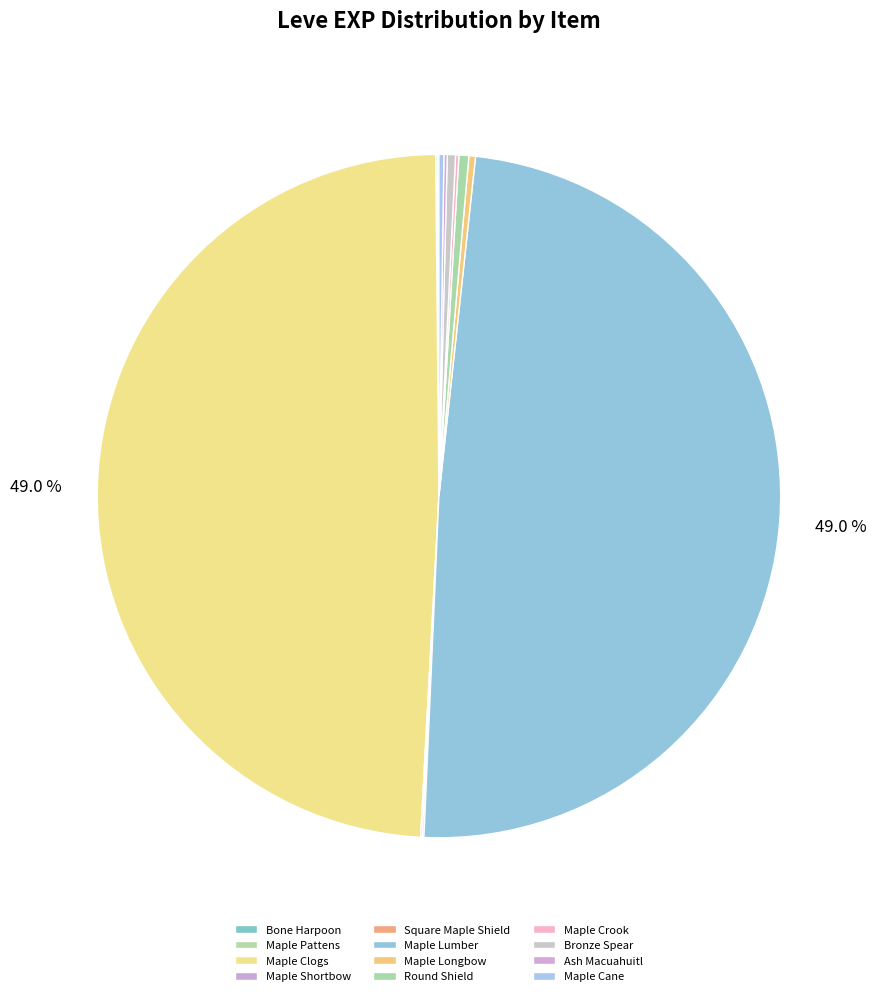

Which slice is the largest?

Maple Clogs